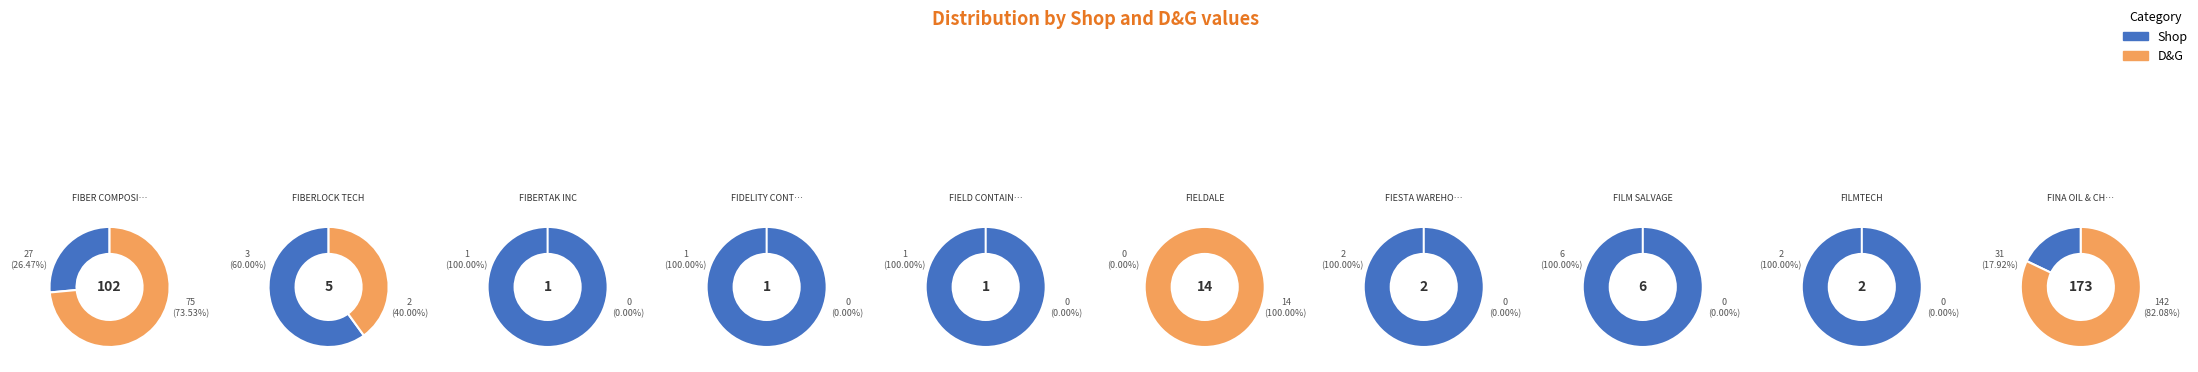

Count the number of slices in the pie.

10